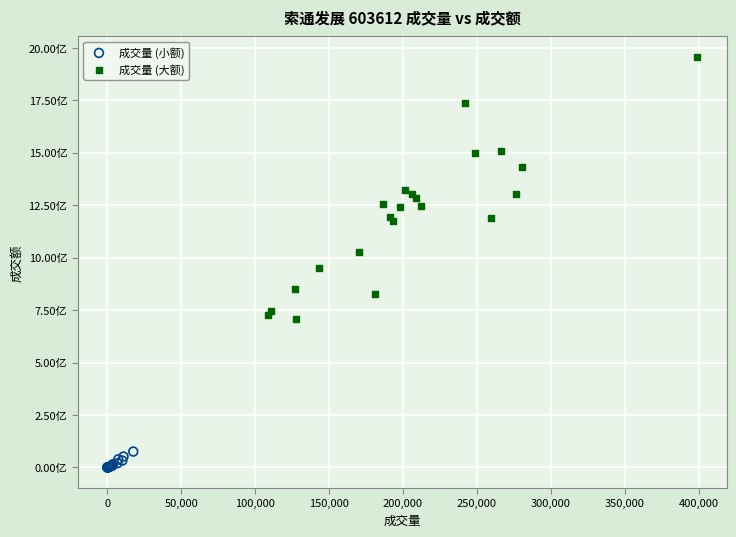

Which series has the widest spread of Y values?

成交量 (大额)